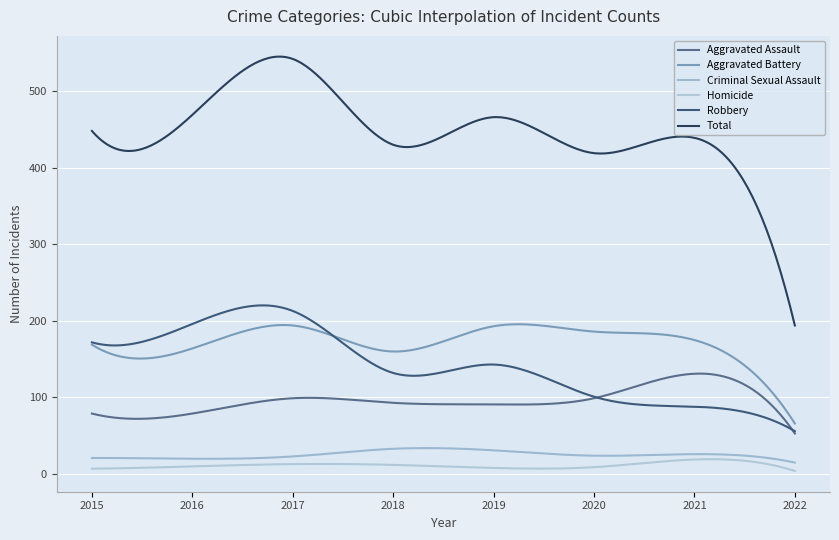

Reading right to left, transcribe all the data shown in this chart.

Aggravated Assault: 2022=53	2021=131	2020=99	2019=91	2018=93	2017=99	2016=79	2015=79
Aggravated Battery: 2022=66	2021=175	2020=186	2019=193	2018=160	2017=194	2016=164	2015=169
Criminal Sexual Assault: 2022=15	2021=26	2020=24	2019=31	2018=33	2017=23	2016=20	2015=21
Homicide: 2022=4	2021=19	2020=9	2019=8	2018=12	2017=13	2016=10	2015=7
Robbery: 2022=56	2021=88	2020=101	2019=143	2018=132	2017=213	2016=196	2015=172
Total: 2022=194	2021=439	2020=419	2019=466	2018=430	2017=542	2016=469	2015=448